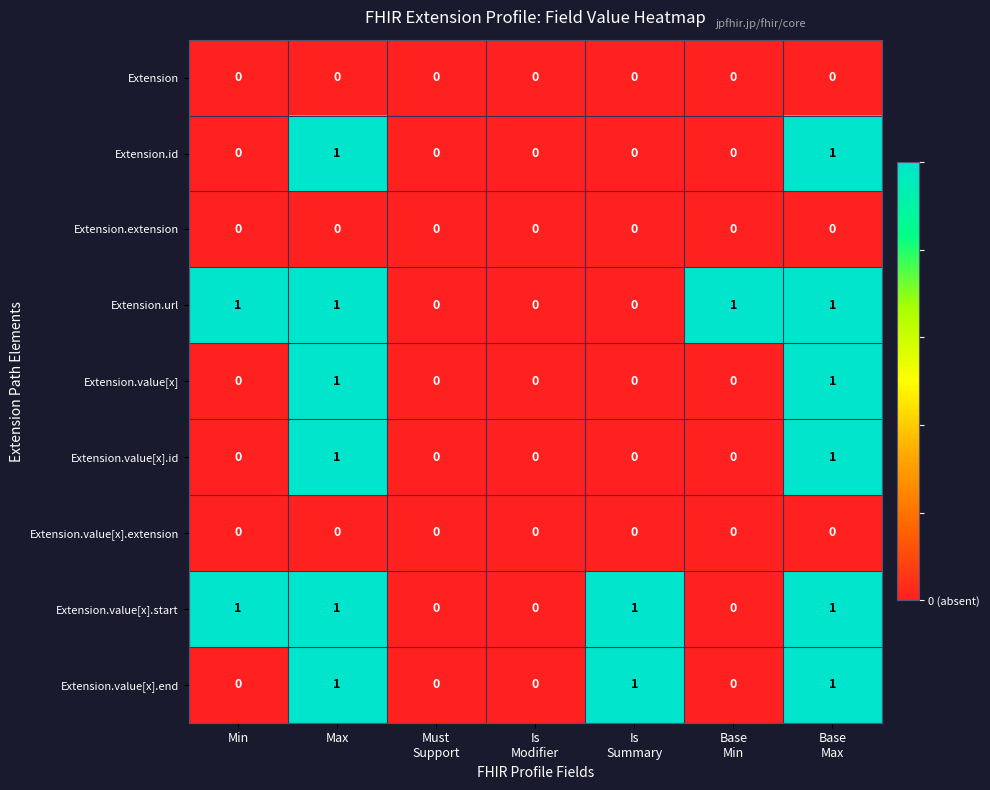

The value of Extension.value[x].id at Max is 1. True or false?

True